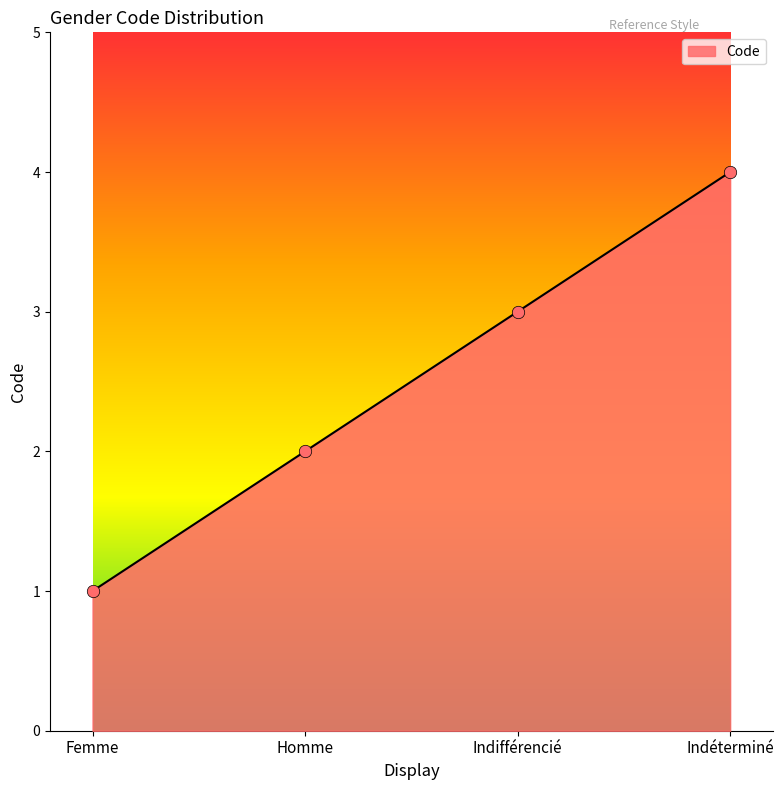

What is the change in value from Femme to Homme?

+1